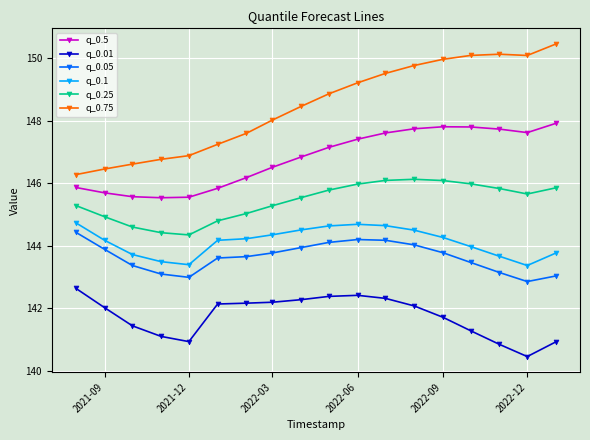

What is the difference between the maximum and minimum values in the q_0.01 series?

2.2